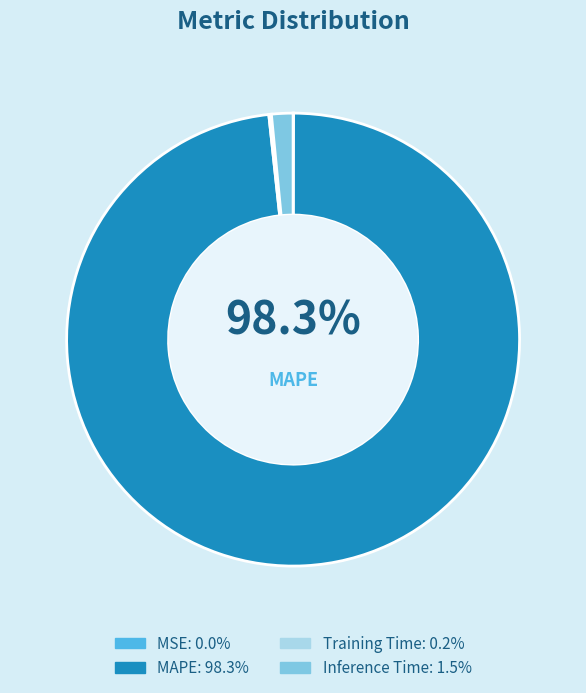

How much of the chart is everything except MSE?

100.0%